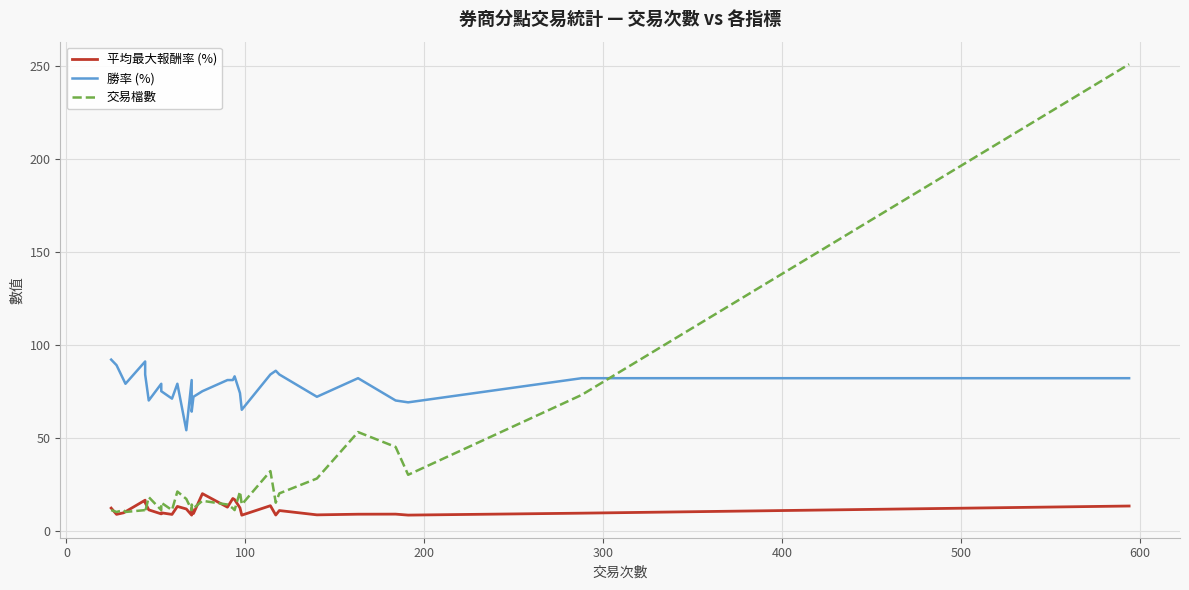

What is the approximate value of 平均最大報酬率 (%) at 500?

11.1